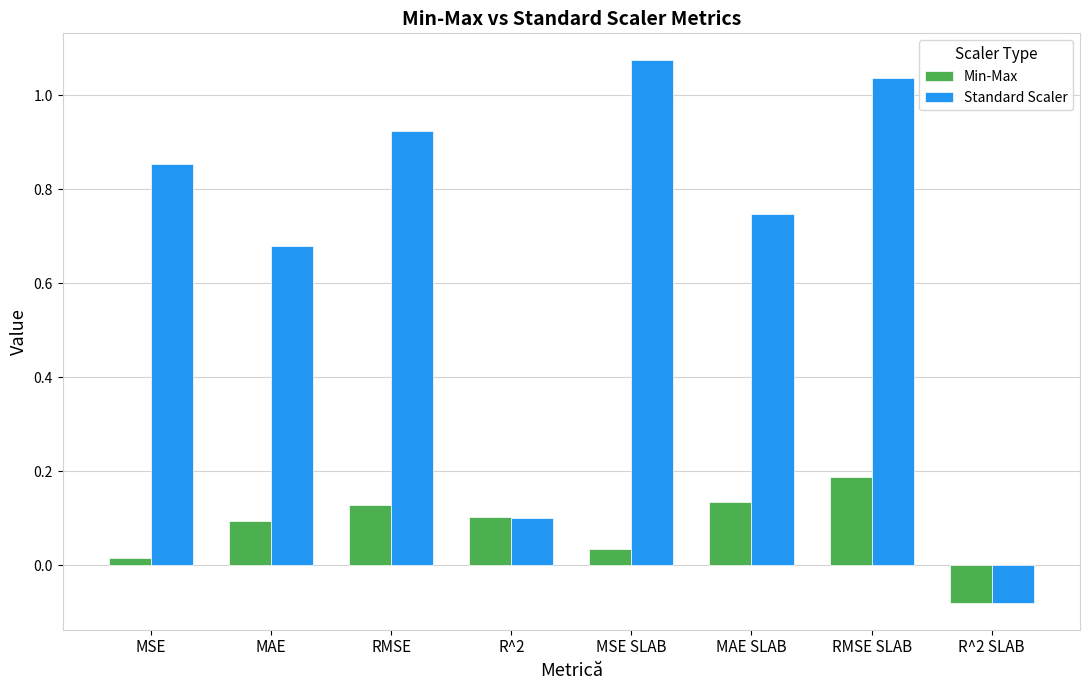

The value of Standard Scaler at R^2 is 0.1. True or false?

True